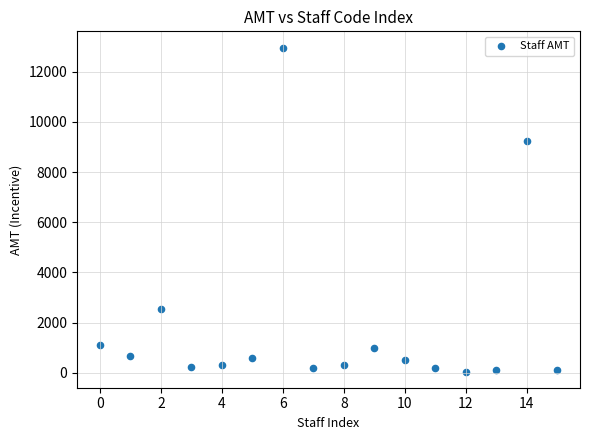

What is the range of Y values (max minus min)?

12925